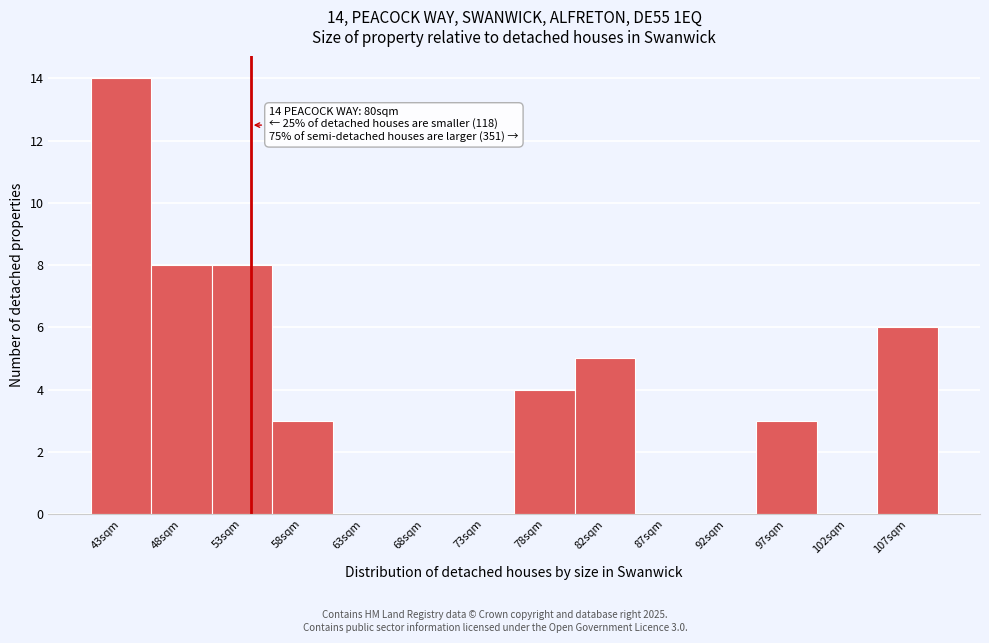

Reading left to right, what are all the values shown in this chart?

43sqm=14	48sqm=8	53sqm=8	58sqm=3	63sqm=0	68sqm=0	73sqm=0	78sqm=4	82sqm=5	87sqm=0	92sqm=0	97sqm=3	102sqm=0	107sqm=6